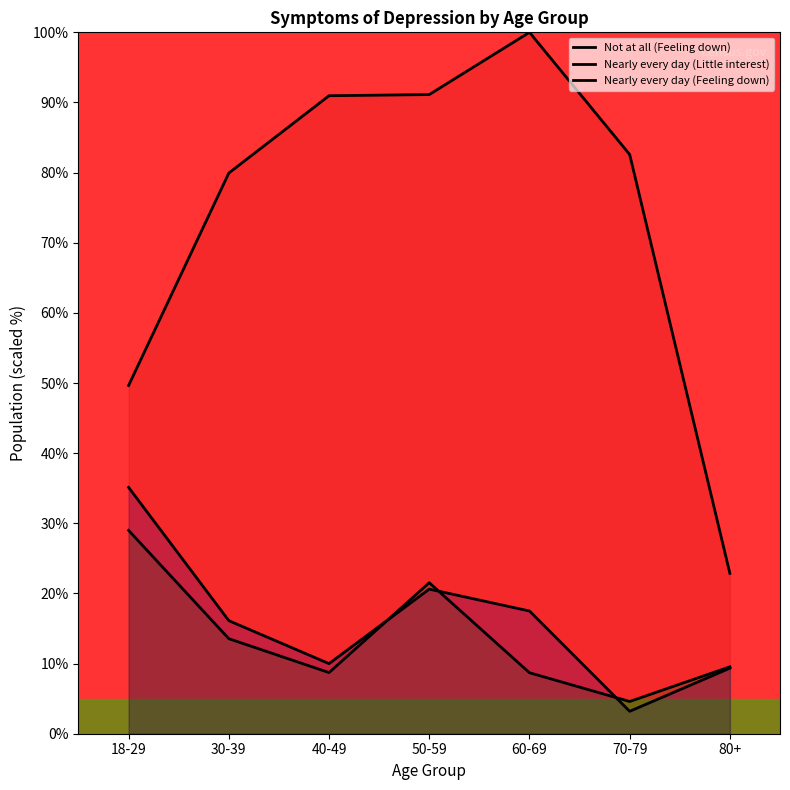

At 50-59, list the series in order from largest to smallest.

Not at all (Feeling down), Nearly every day (Little interest), Nearly every day (Feeling down)